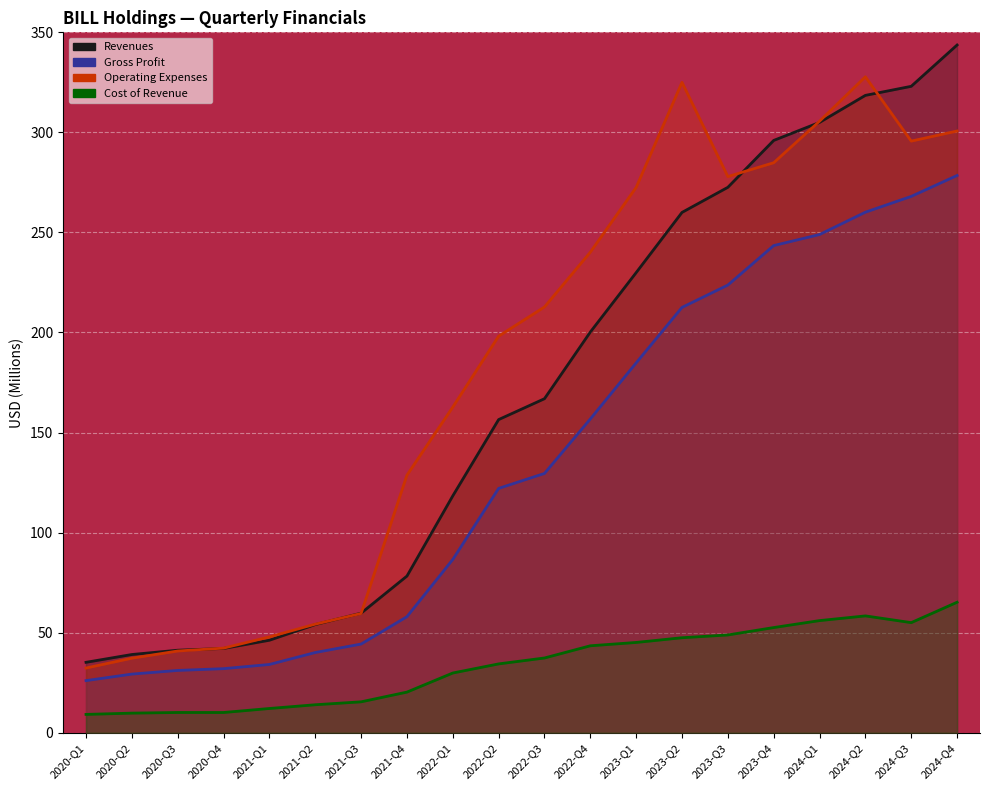

What is the label of the 19th point from the left?

2024-Q3